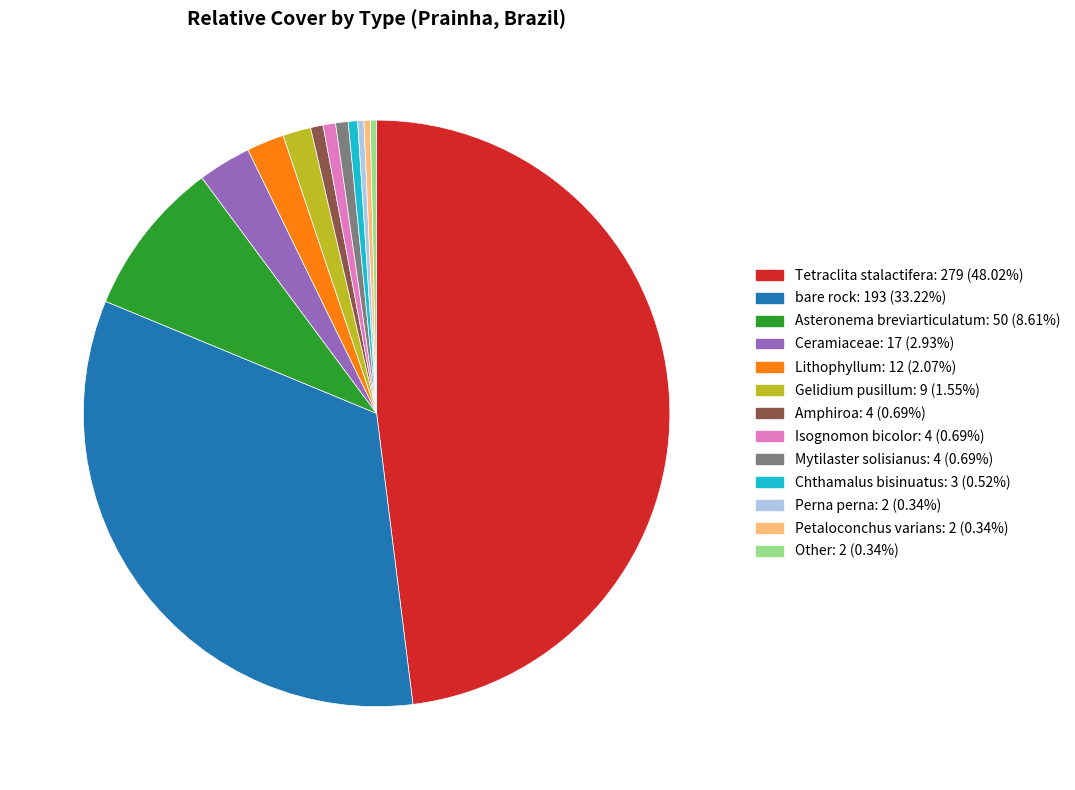

Does any single category account for the majority?

No